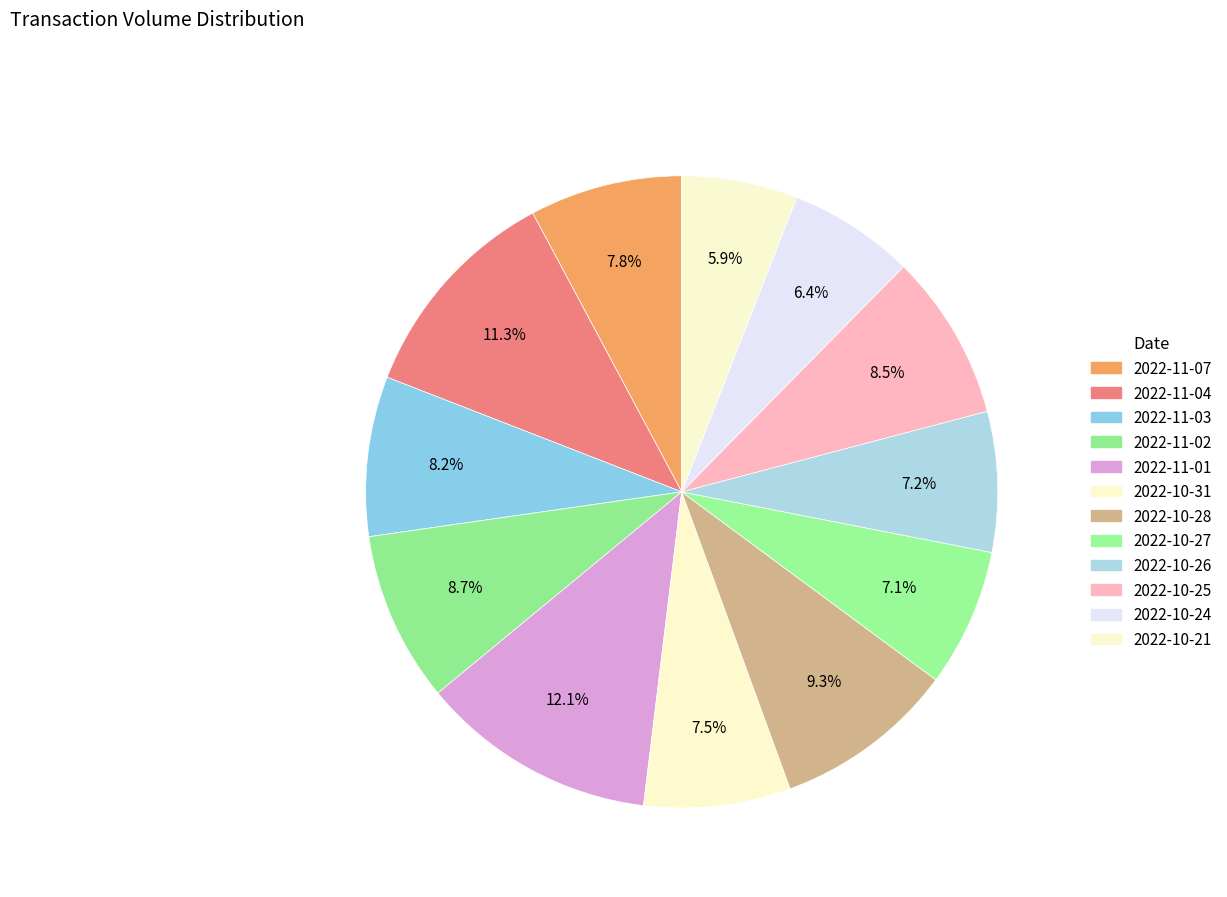

To the nearest percent, what is the difference between the largest and smallest slice percentages?

6%